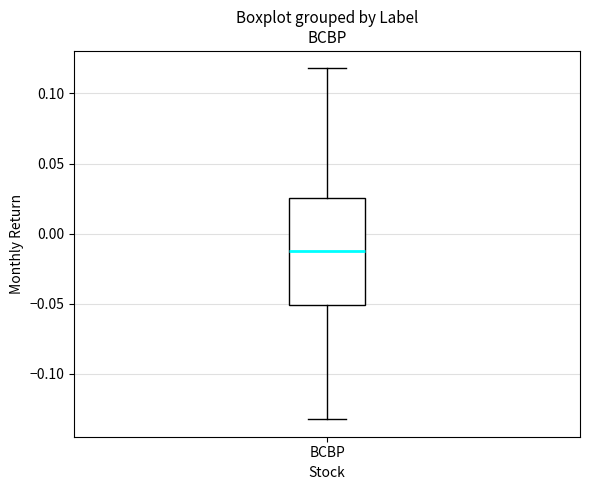

Read this box plot against the y-axis: the position of the median line, the range covered by the box, and the ends of both whiskers. The values are not printed on the chart, so give them approximately, as read against the axis.

median -0.010, box -0.050 to 0.025, whiskers -0.130 to 0.120